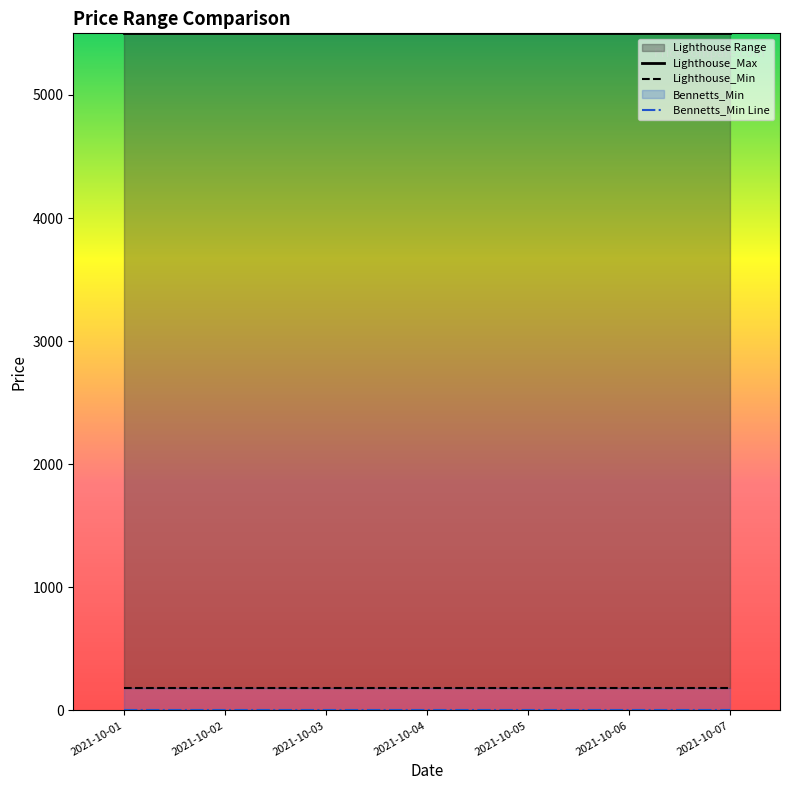

True or false: Lighthouse_Min and Bennetts_Min Line intersect in this chart.

False